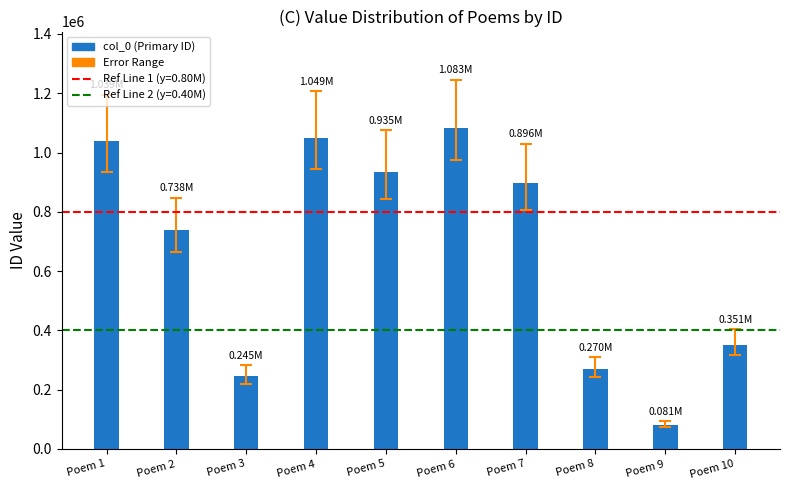

What is the value of the 10th bar from the left?

351302